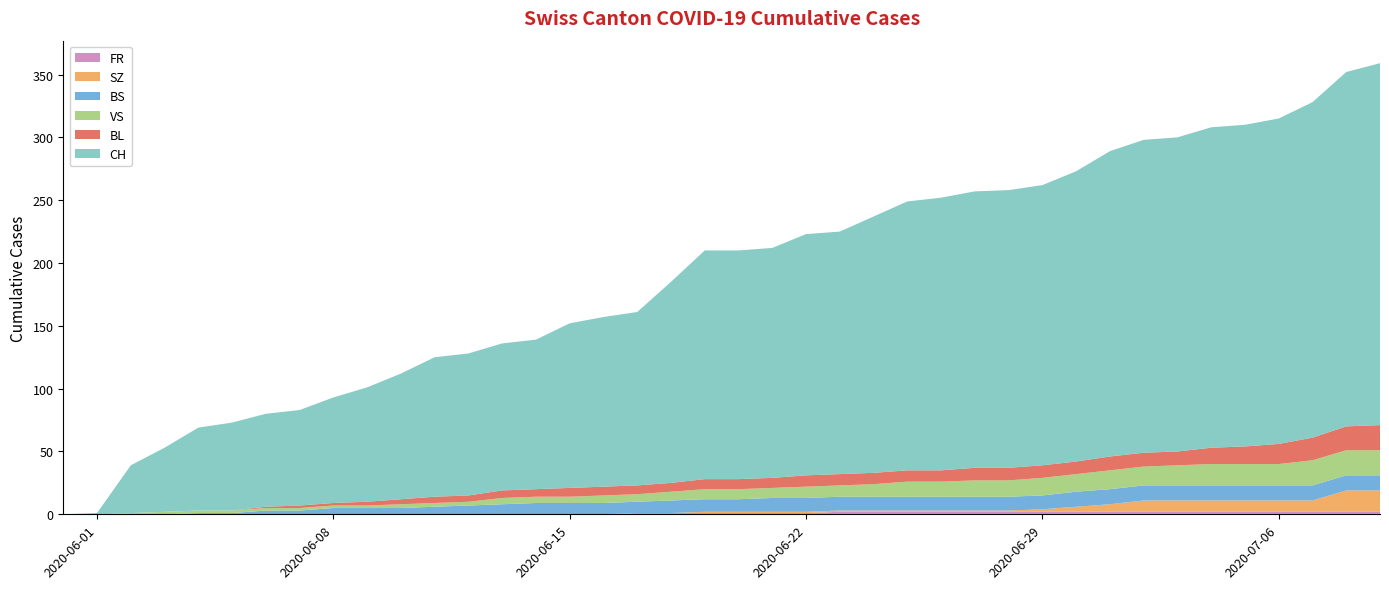

Reading right to left, transcribe all the data shown in this chart.

CH: 2020-07-09=288	2020-07-08=282	2020-07-07=267	2020-07-06=259	2020-07-05=256	2020-07-04=255	2020-07-03=250	2020-07-02=249	2020-07-01=243	2020-06-30=231	2020-06-29=223	2020-06-28=221	2020-06-27=220	2020-06-26=217	2020-06-25=214	2020-06-24=204	2020-06-23=193	2020-06-22=192	2020-06-21=183	2020-06-20=182	2020-06-19=182	2020-06-18=160	2020-06-17=138	2020-06-16=135	2020-06-15=131	2020-06-14=119	2020-06-13=117	2020-06-12=113	2020-06-11=111	2020-06-10=100	2020-06-09=91	2020-06-08=84	2020-06-07=76	2020-06-06=74	2020-06-05=70	2020-06-04=66	2020-06-03=51	2020-06-02=38	2020-06-01=1	2020-05-31=0
BL: 2020-07-09=20	2020-07-08=19	2020-07-07=18	2020-07-06=16	2020-07-05=14	2020-07-04=13	2020-07-03=11	2020-07-02=11	2020-07-01=11	2020-06-30=10	2020-06-29=10	2020-06-28=10	2020-06-27=10	2020-06-26=9	2020-06-25=9	2020-06-24=9	2020-06-23=9	2020-06-22=9	2020-06-21=8	2020-06-20=8	2020-06-19=8	2020-06-18=7	2020-06-17=7	2020-06-16=7	2020-06-15=7	2020-06-14=6	2020-06-13=6	2020-06-12=5	2020-06-11=5	2020-06-10=4	2020-06-09=3	2020-06-08=2	2020-06-07=2	2020-06-06=1	2020-06-05=0	2020-06-04=0	2020-06-03=0	2020-06-02=0	2020-06-01=0	2020-05-31=0
BS: 2020-07-09=12	2020-07-08=12	2020-07-07=12	2020-07-06=12	2020-07-05=12	2020-07-04=12	2020-07-03=12	2020-07-02=12	2020-07-01=12	2020-06-30=12	2020-06-29=11	2020-06-28=11	2020-06-27=11	2020-06-26=11	2020-06-25=11	2020-06-24=11	2020-06-23=11	2020-06-22=11	2020-06-21=11	2020-06-20=10	2020-06-19=10	2020-06-18=10	2020-06-17=9	2020-06-16=9	2020-06-15=9	2020-06-14=9	2020-06-13=8	2020-06-12=7	2020-06-11=6	2020-06-10=5	2020-06-09=5	2020-06-08=5	2020-06-07=3	2020-06-06=3	2020-06-05=1	2020-06-04=1	2020-06-03=0	2020-06-02=0	2020-06-01=0	2020-05-31=0
SZ: 2020-07-09=17	2020-07-08=17	2020-07-07=9	2020-07-06=9	2020-07-05=9	2020-07-04=9	2020-07-03=9	2020-07-02=9	2020-07-01=6	2020-06-30=4	2020-06-29=2	2020-06-28=1	2020-06-27=1	2020-06-26=1	2020-06-25=1	2020-06-24=1	2020-06-23=1	2020-06-22=1	2020-06-21=1	2020-06-20=1	2020-06-19=1	2020-06-18=0	2020-06-17=0	2020-06-16=0	2020-06-15=0	2020-06-14=0	2020-06-13=0	2020-06-12=0	2020-06-11=0	2020-06-10=0	2020-06-09=0	2020-06-08=0	2020-06-07=0	2020-06-06=0	2020-06-05=0	2020-06-04=0	2020-06-03=0	2020-06-02=0	2020-06-01=0	2020-05-31=0
VS: 2020-07-09=20	2020-07-08=20	2020-07-07=20	2020-07-06=17	2020-07-05=17	2020-07-04=17	2020-07-03=16	2020-07-02=15	2020-07-01=15	2020-06-30=14	2020-06-29=14	2020-06-28=13	2020-06-27=13	2020-06-26=12	2020-06-25=12	2020-06-24=10	2020-06-23=9	2020-06-22=9	2020-06-21=8	2020-06-20=8	2020-06-19=8	2020-06-18=7	2020-06-17=6	2020-06-16=6	2020-06-15=5	2020-06-14=5	2020-06-13=5	2020-06-12=3	2020-06-11=3	2020-06-10=3	2020-06-09=2	2020-06-08=2	2020-06-07=2	2020-06-06=2	2020-06-05=2	2020-06-04=2	2020-06-03=2	2020-06-02=1	2020-06-01=0	2020-05-31=0
FR: 2020-07-09=2	2020-07-08=2	2020-07-07=2	2020-07-06=2	2020-07-05=2	2020-07-04=2	2020-07-03=2	2020-07-02=2	2020-07-01=2	2020-06-30=2	2020-06-29=2	2020-06-28=2	2020-06-27=2	2020-06-26=2	2020-06-25=2	2020-06-24=2	2020-06-23=2	2020-06-22=1	2020-06-21=1	2020-06-20=1	2020-06-19=1	2020-06-18=1	2020-06-17=1	2020-06-16=0	2020-06-15=0	2020-06-14=0	2020-06-13=0	2020-06-12=0	2020-06-11=0	2020-06-10=0	2020-06-09=0	2020-06-08=0	2020-06-07=0	2020-06-06=0	2020-06-05=0	2020-06-04=0	2020-06-03=0	2020-06-02=0	2020-06-01=0	2020-05-31=0